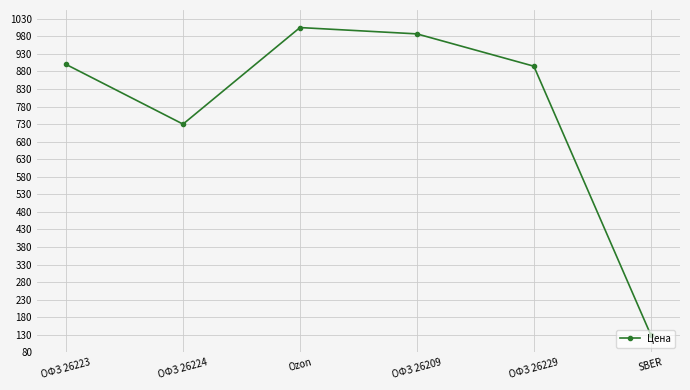

The value at ОФЗ 26223 is 238. True or false?

False